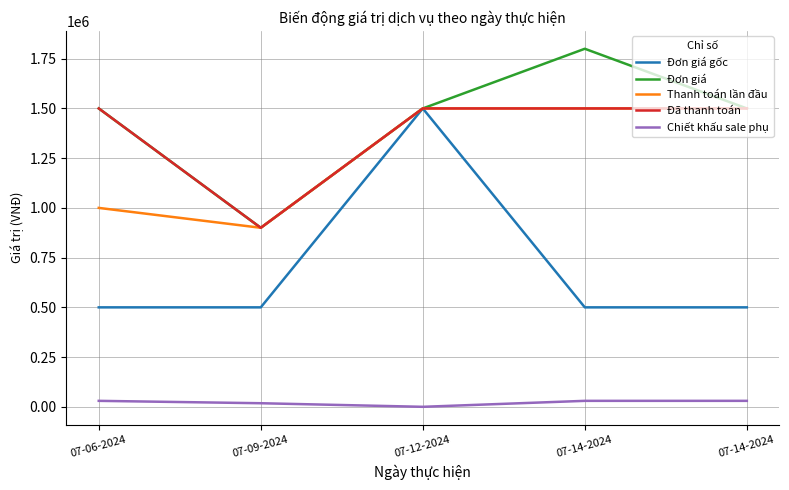

Which series has the largest total across all categories?

Đơn giá